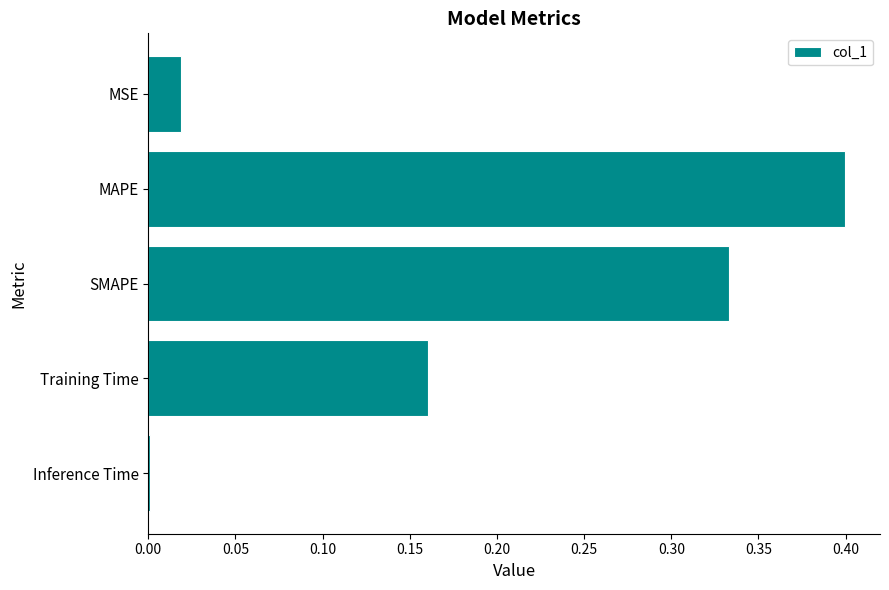

What is the sum of all values?

0.9